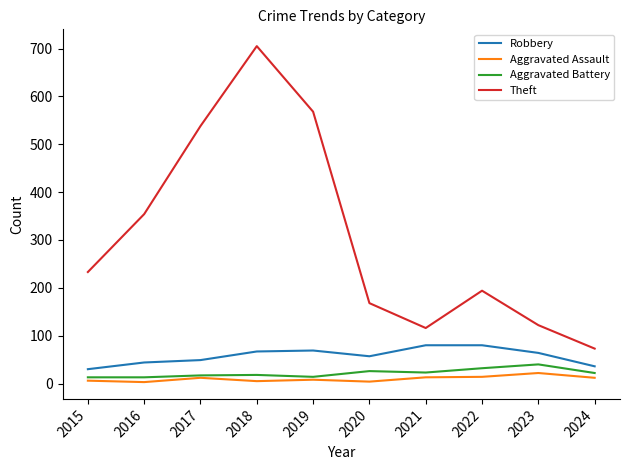

Does the chart display data point markers on the line(s)?

No